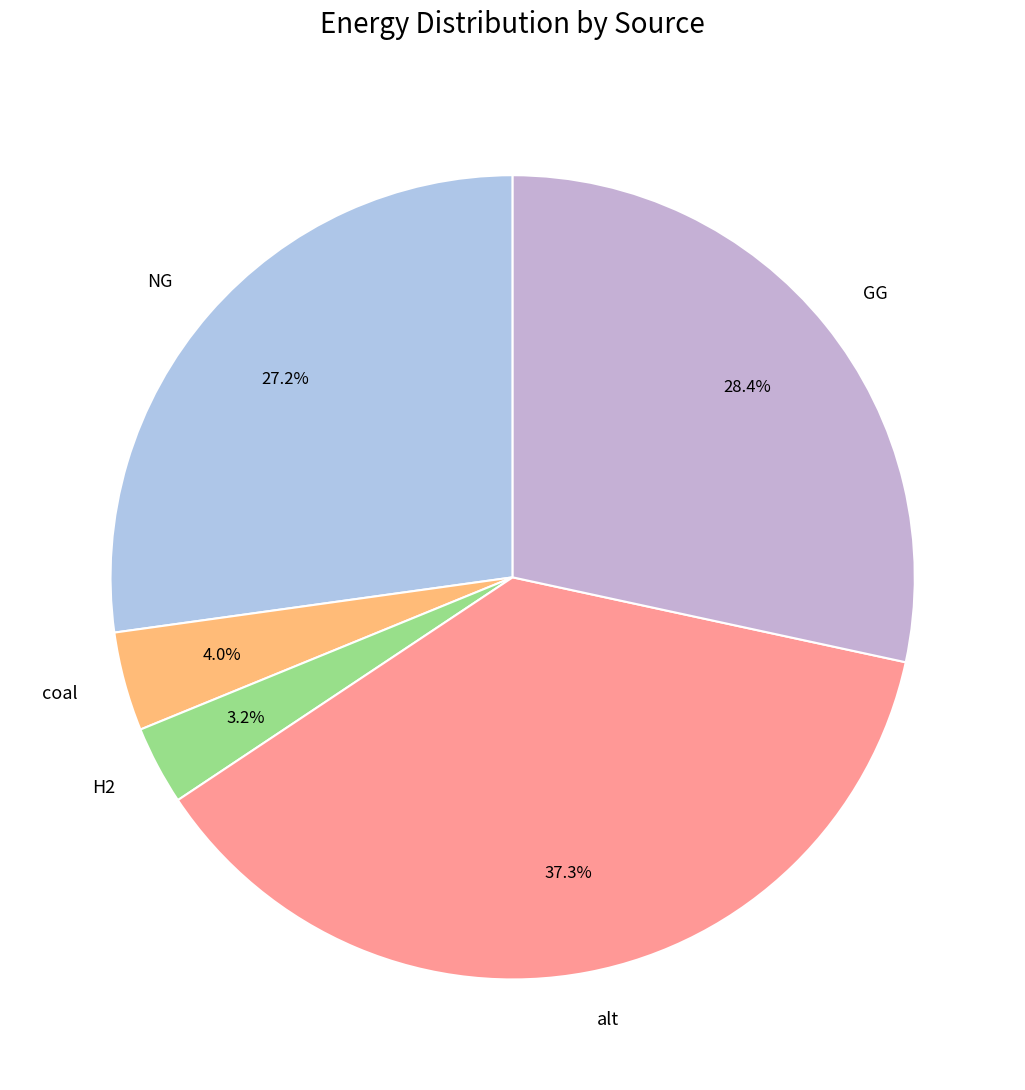

Which slice is the largest?

alt